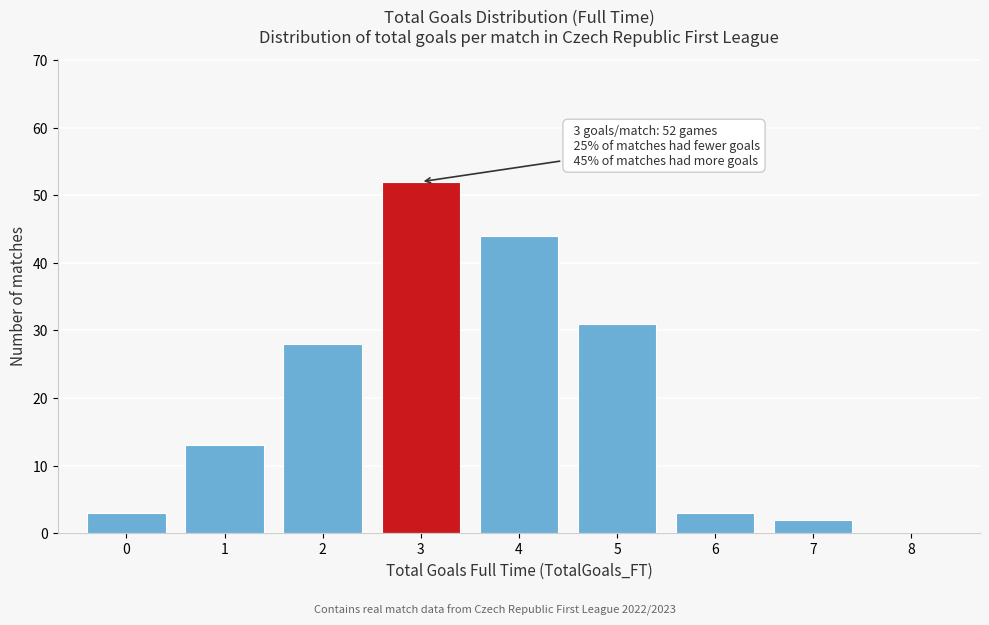

Which range on the x-axis has the tallest bar?

2.5 to 3.5